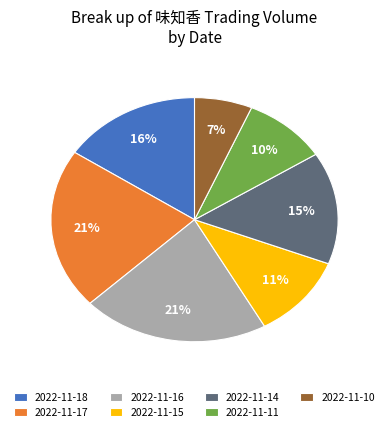

To the nearest percent, what is the combined percentage of 2022-11-16 and 2022-11-11?

31%